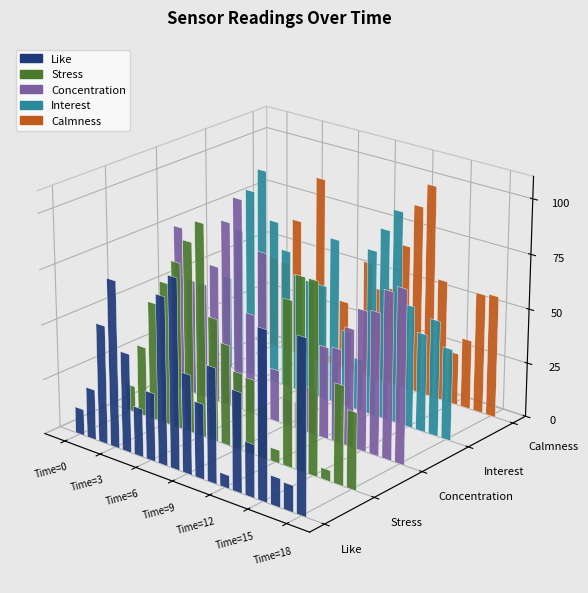

The Concentration series shows 76 at Time=0. True or false?

True